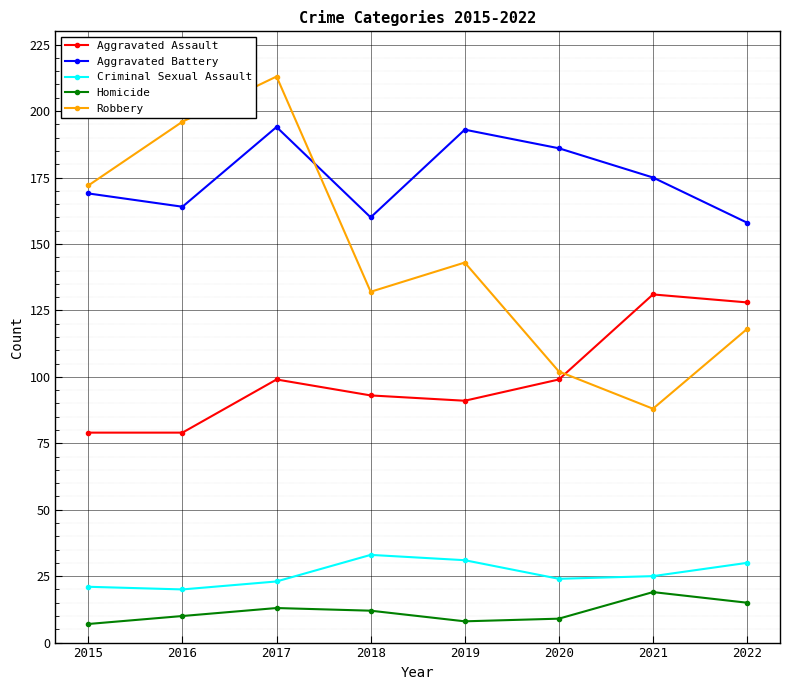

Which series has the largest range (max minus min)?

Robbery